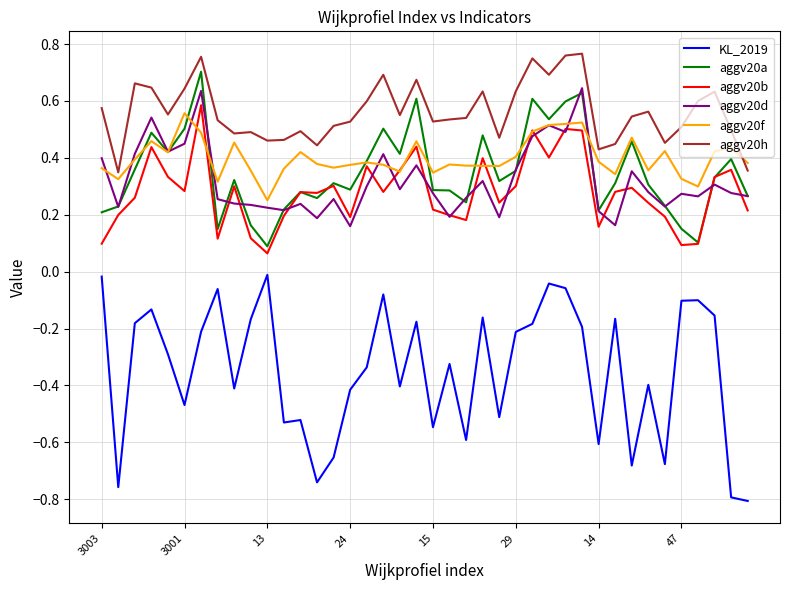

Which series has the widest spread of values?

KL_2019